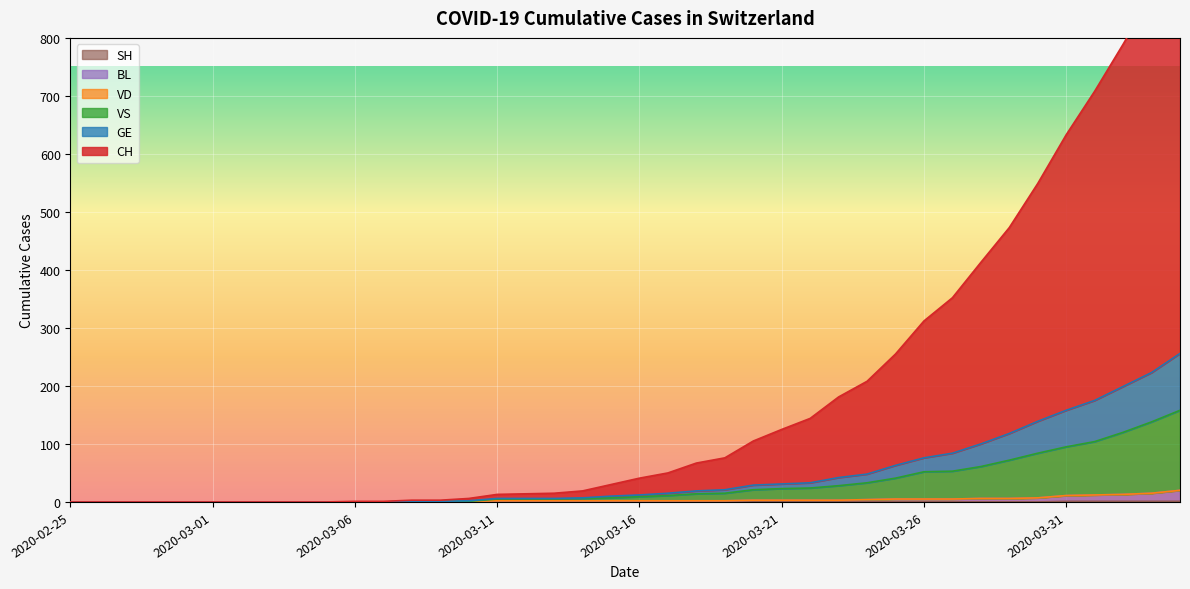

True or false: BL has more than 2 interior local peaks.

False